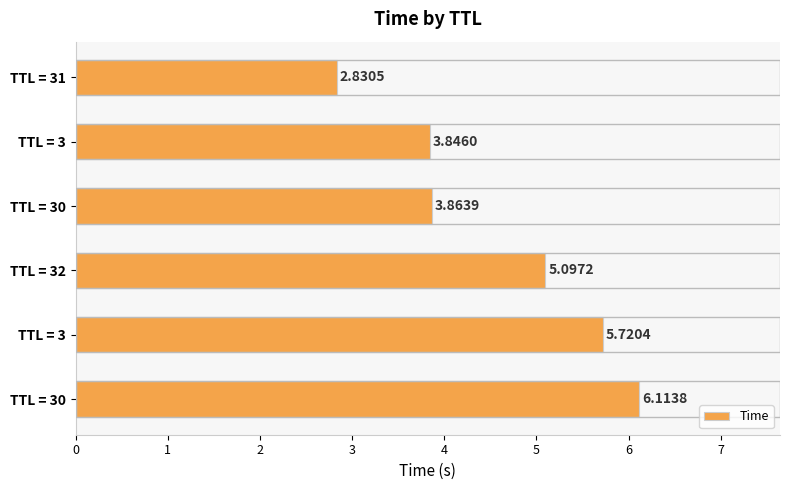

Does the chart contain any negative values?

No